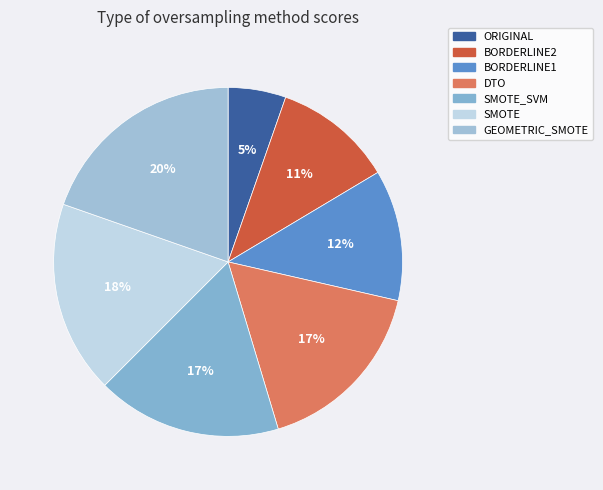

To the nearest percent, what is the average slice percentage?

14%